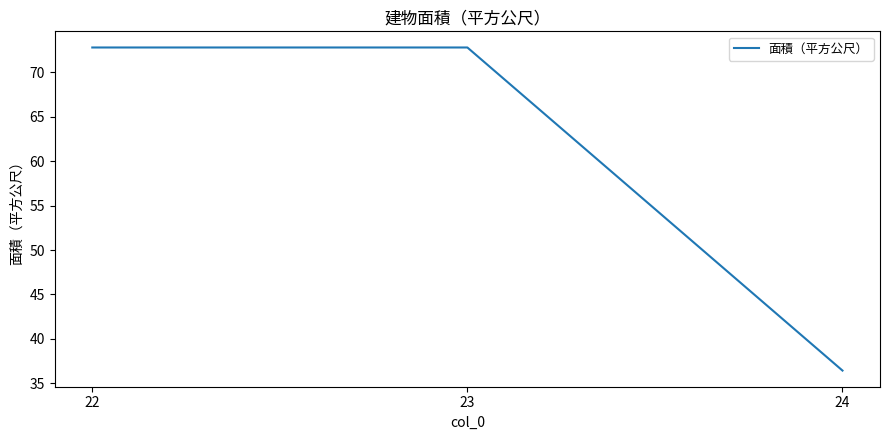

What is the ratio of the value at 23 to the value at 22?

1.0